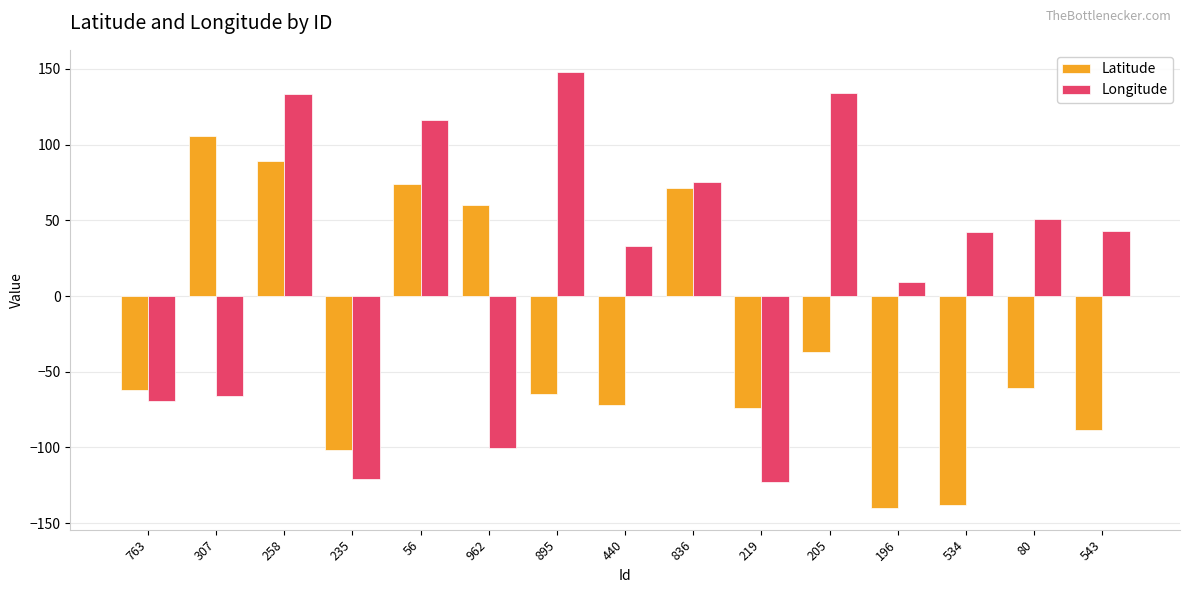

Are the bars horizontal?

No